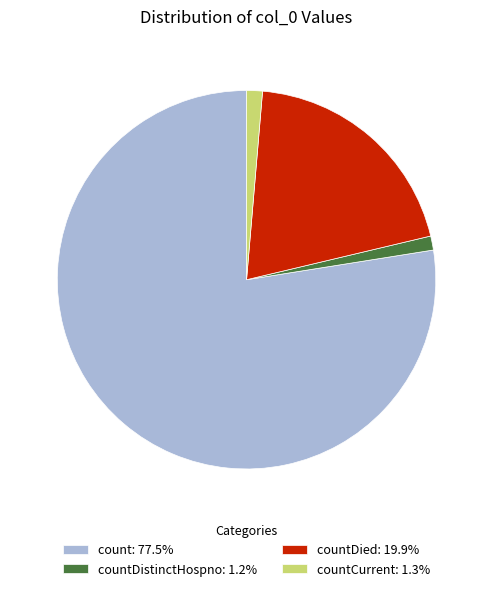

How many slices are in this pie chart?

4